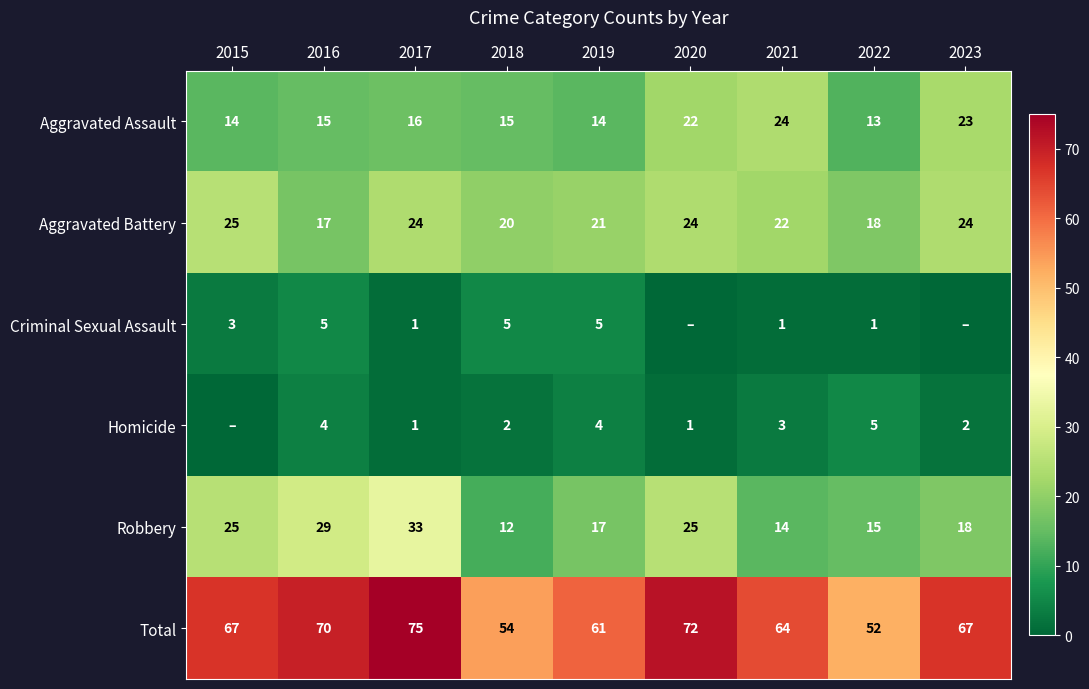

What is the sum of all Robbery values?

188